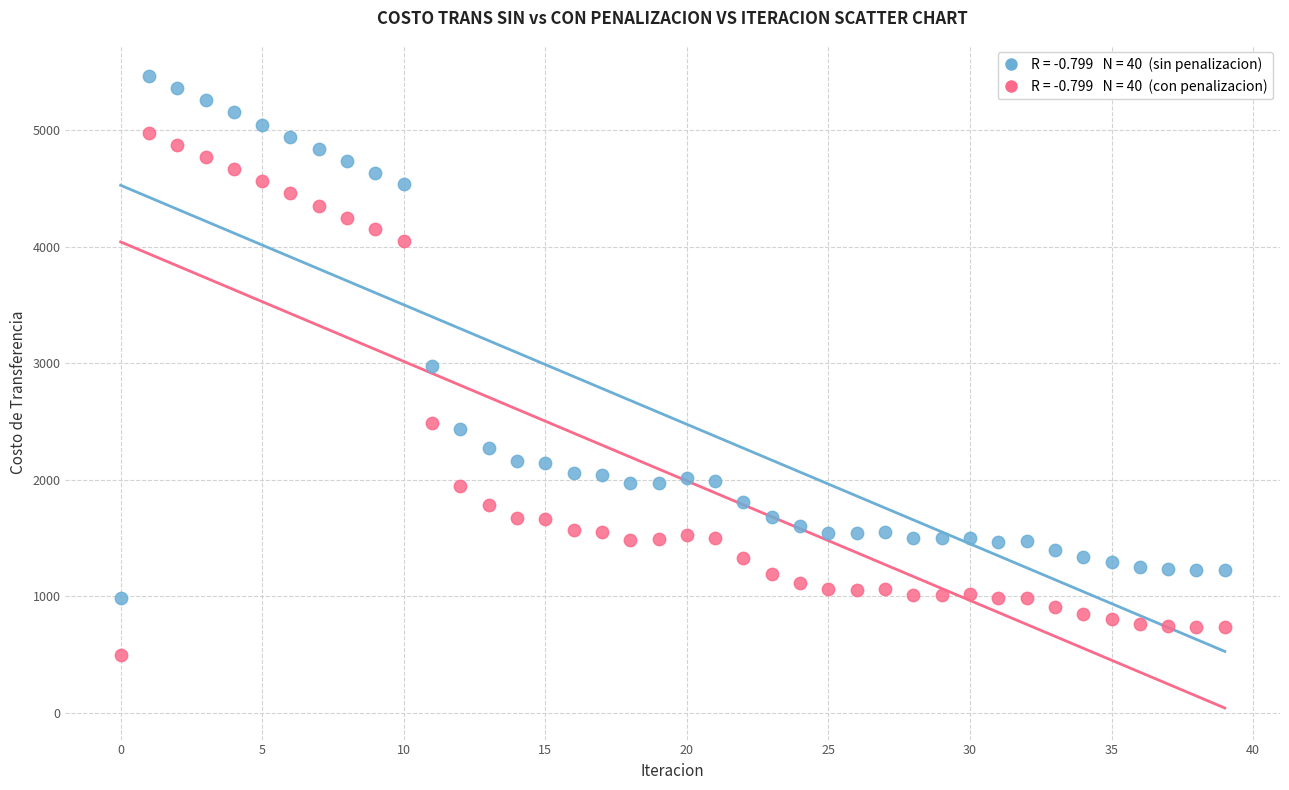

Across all data points, what is the range of Y values (max minus min)?

4962.9